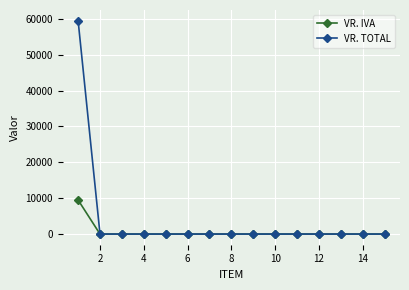

What is the maximum value for VR. IVA?

9500